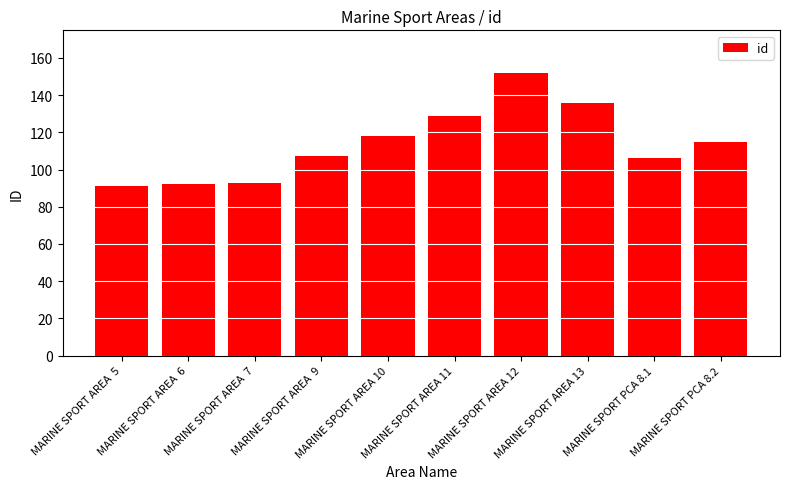

What is the label of the 7th bar from the right?

MARINE SPORT AREA  9